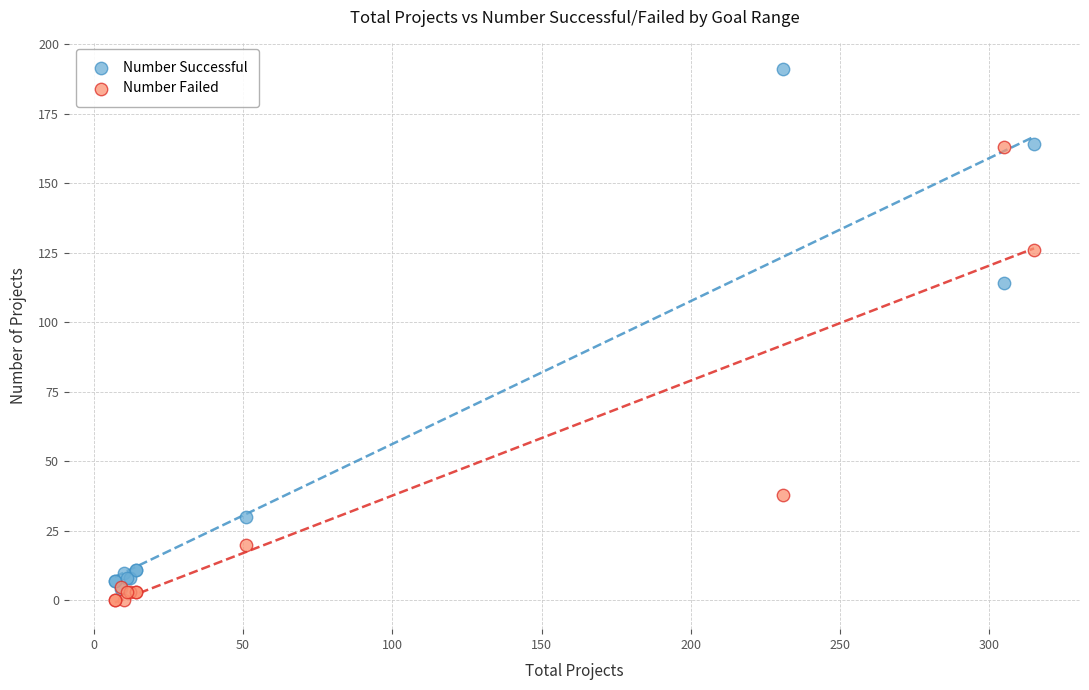

Which series reaches the minimum Y coordinate?

Number Failed